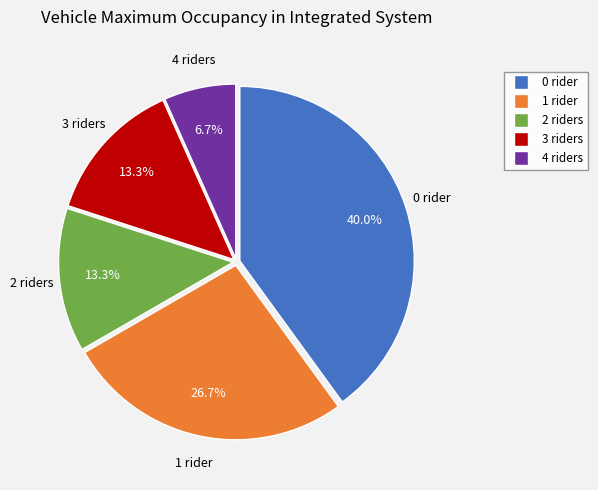

Is there a majority slice in this chart?

No